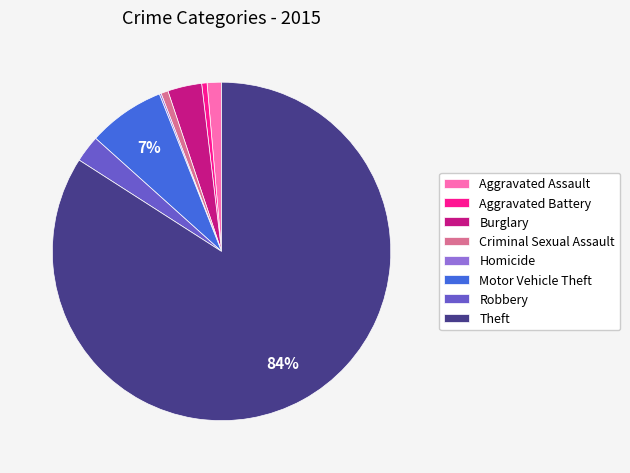

Which has a higher value, Aggravated Assault or Burglary?

Burglary